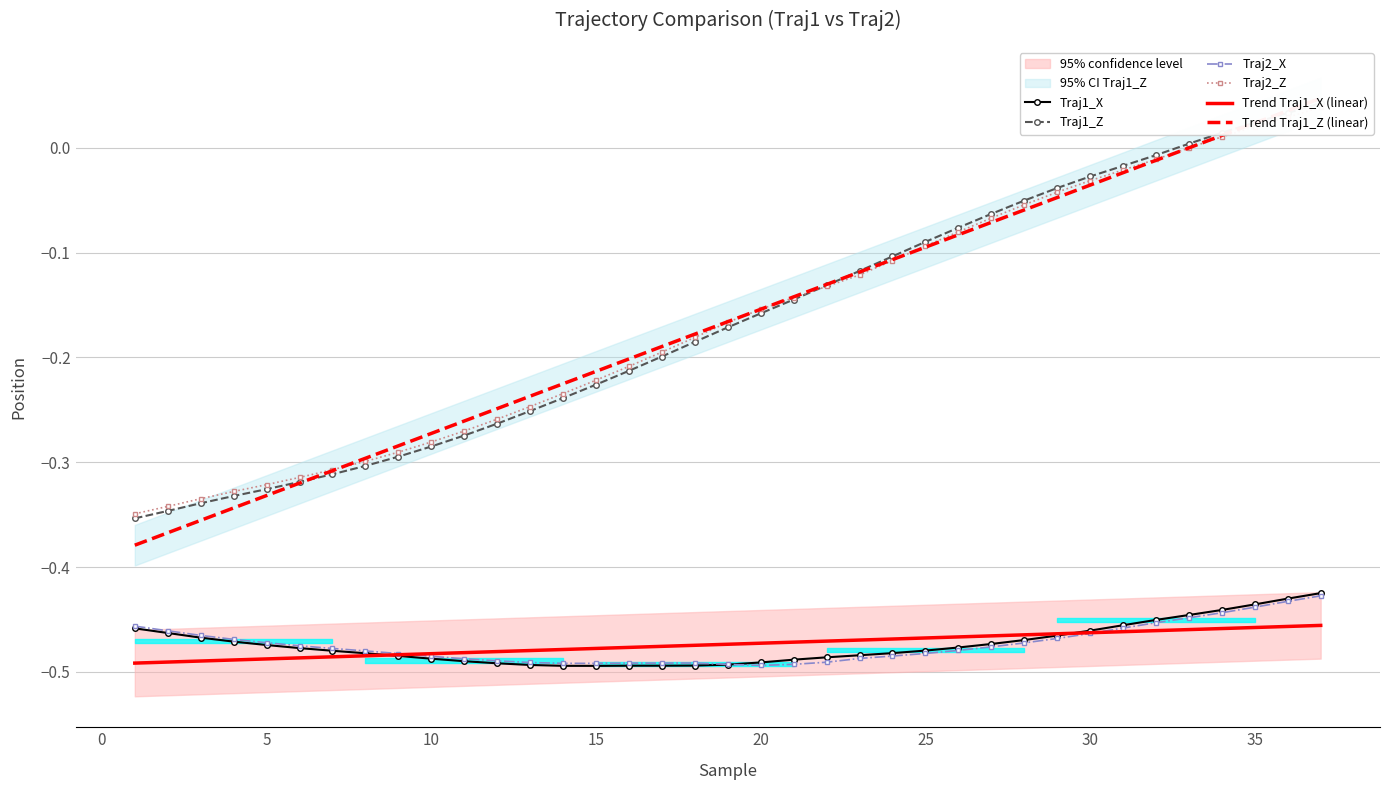

What is the difference between the maximum and minimum values in the Traj2_Z series?

0.4